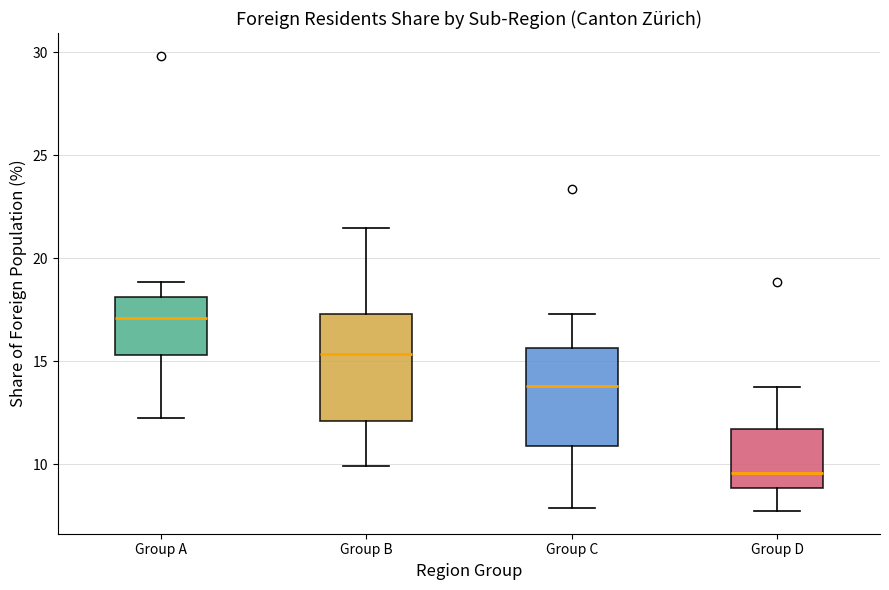

Reading left to right, transcribe this box plot: for each box, give where its median line is, the range the box spans, and where its two whiskers end, as read against the y-axis. The values are not printed on the chart, so give them approximately, as read against the axis.

Group A: median 17.0, box 15.5 to 18.0, whiskers 12.5 to 19.0
Group B: median 15.5, box 12.0 to 17.5, whiskers 10.0 to 21.5
Group C: median 14.0, box 11.0 to 15.5, whiskers 8.0 to 17.5
Group D: median 9.5, box 9.0 to 11.5, whiskers 7.5 to 14.0